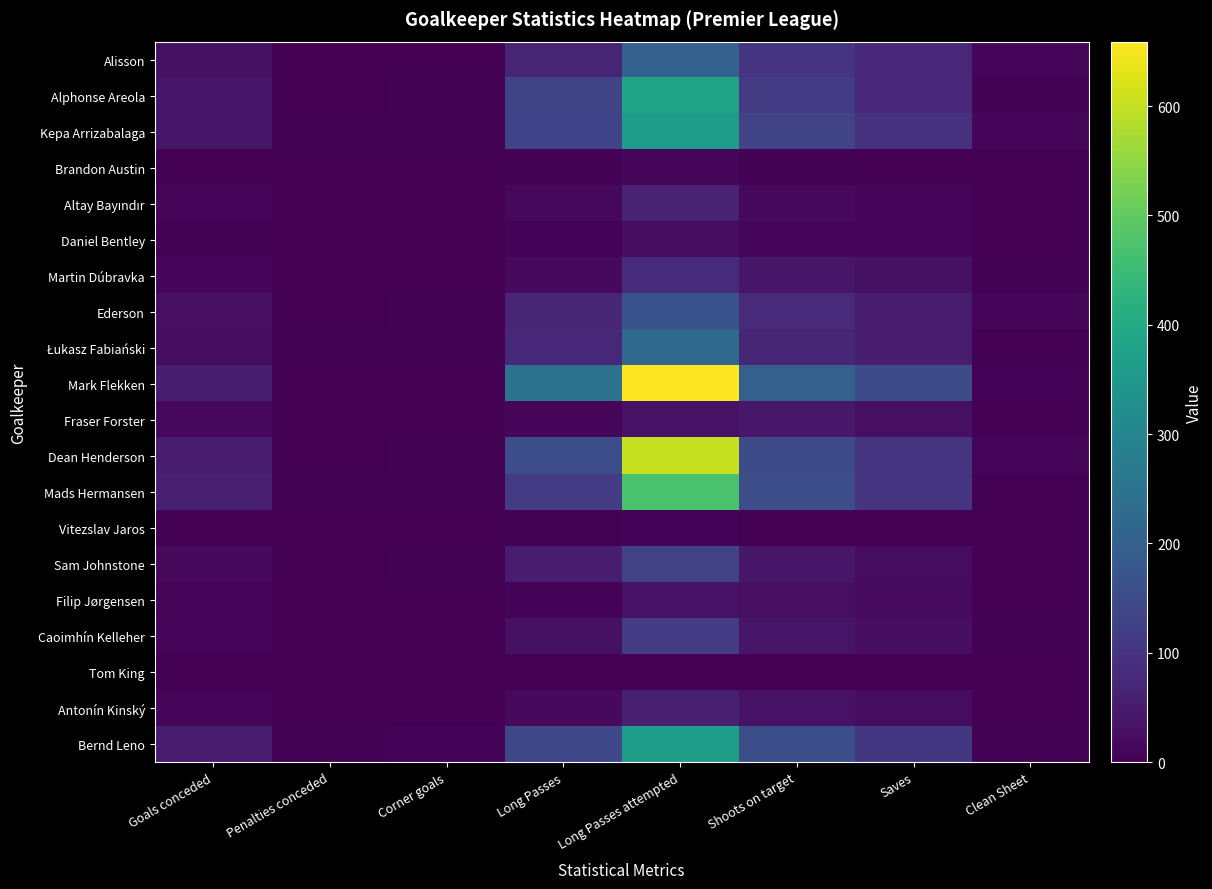

What is the difference between the highest and lowest values at Long Passes?

249